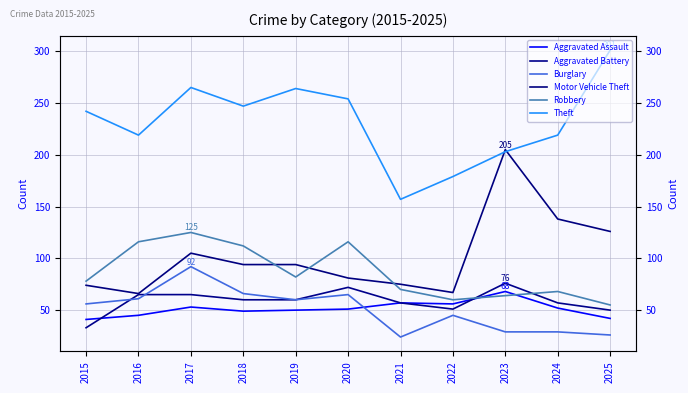

What is the greatest value displayed?

301